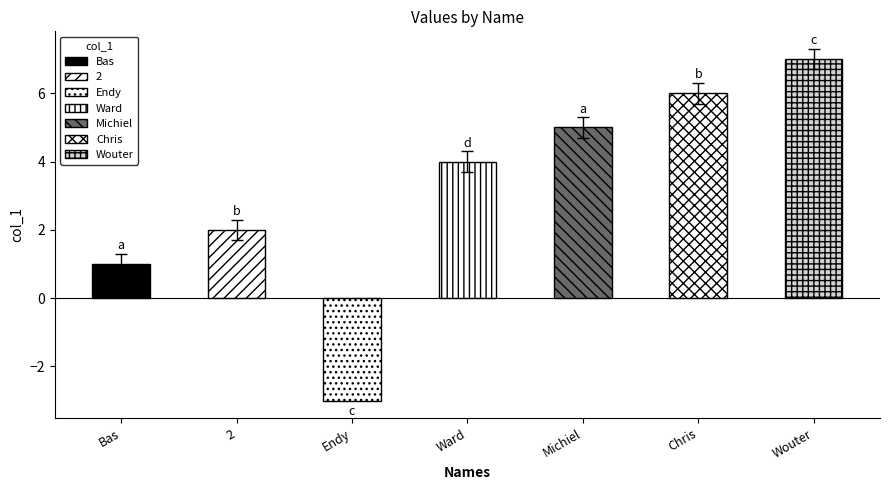

Rank the categories by value from highest to lowest.

Wouter, Chris, Michiel, Ward, 2, Bas, Endy